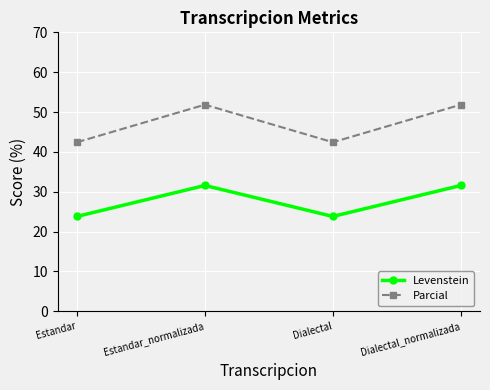

What is the total value across all series at Estandar_normalizada?

83.4